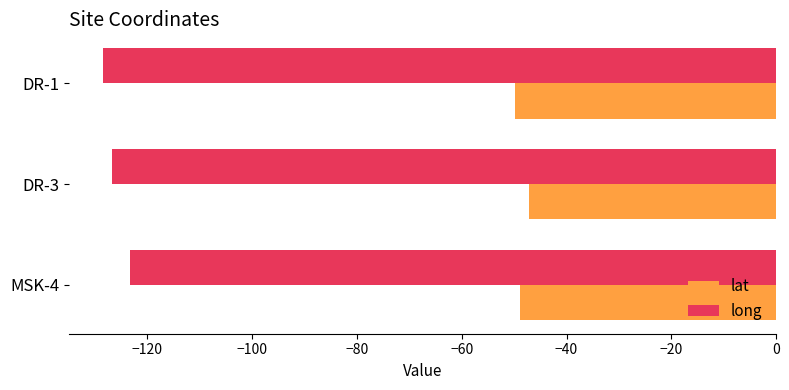

Between DR-1 and MSK-4, which series saw the biggest shift?

long